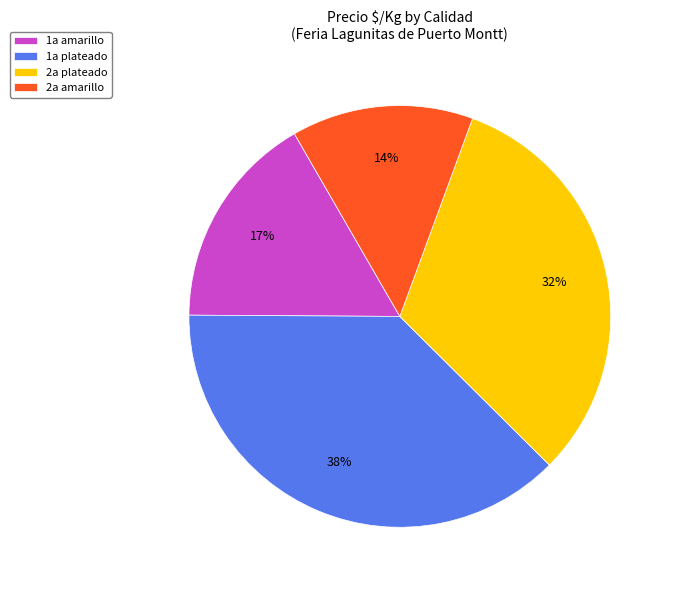

Combined, do 1a amarillo and 1a plateado account for over 50%?

Yes